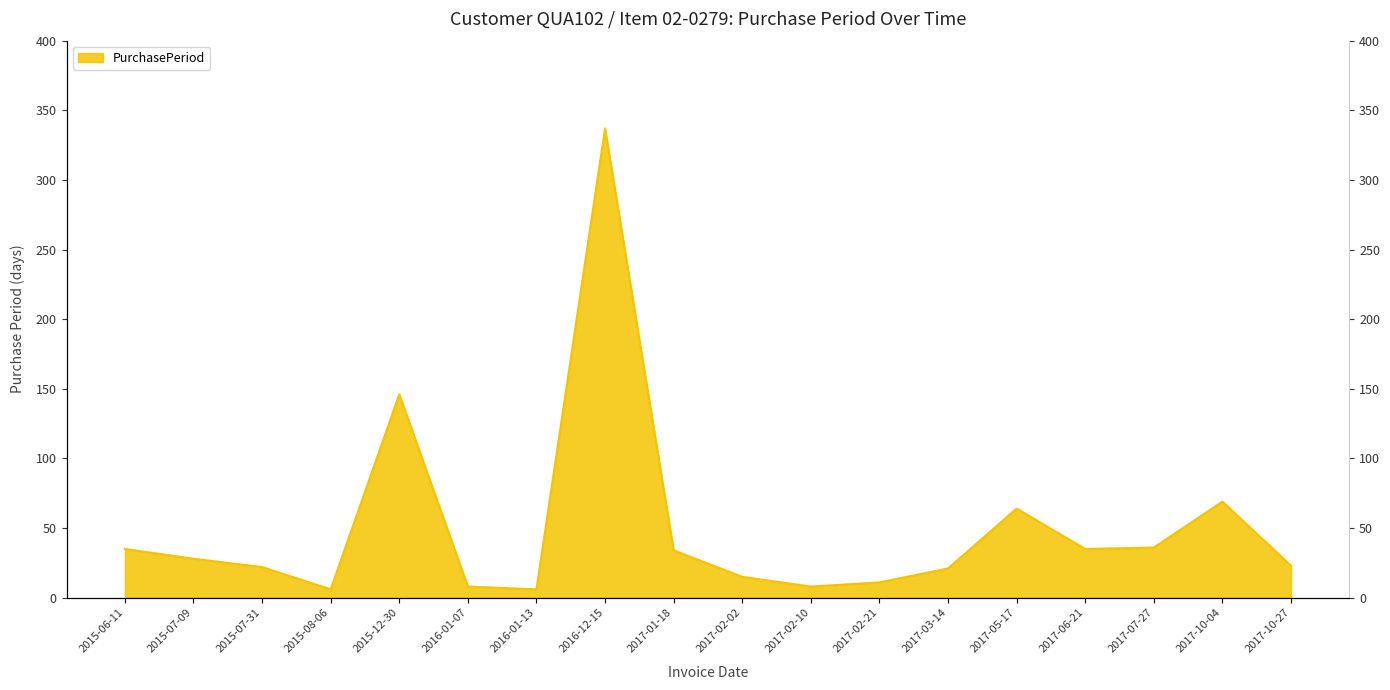

How many interior local valleys (lower than both neighbors) does the data have?

4